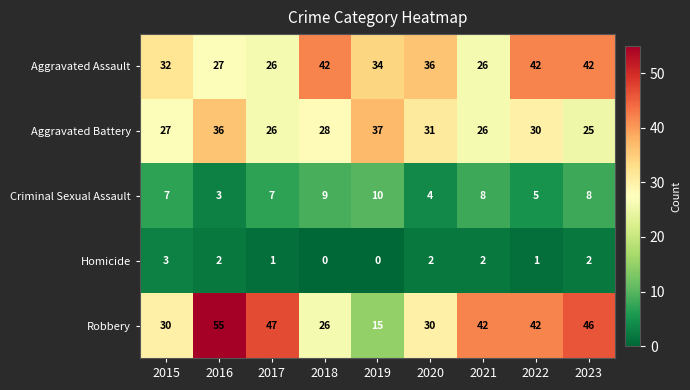

Which series has the largest total across all categories?

Robbery